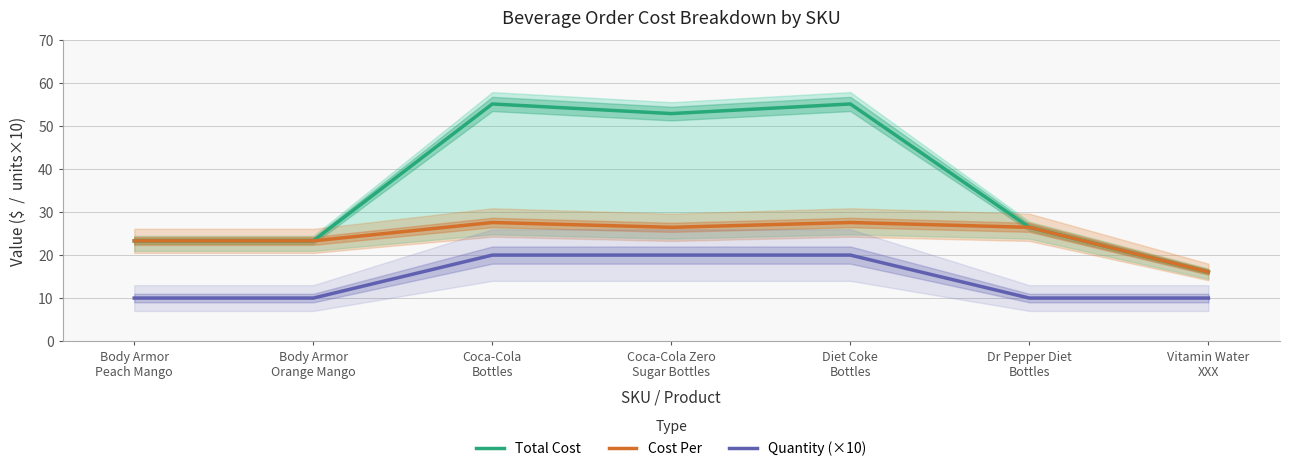

What is the maximum value shown in the chart?

55.2